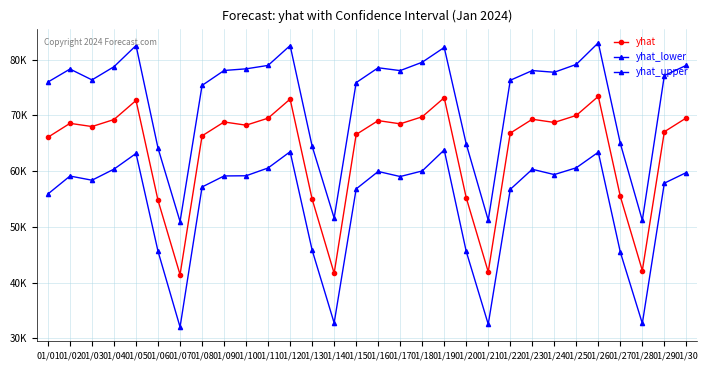

At which label does yhat_upper first exceed 78014?

01/02